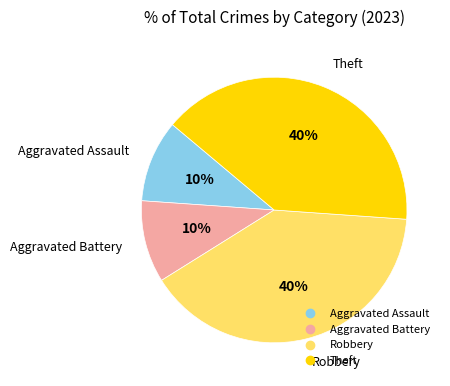

Between Aggravated Assault and Robbery, which is larger?

Robbery